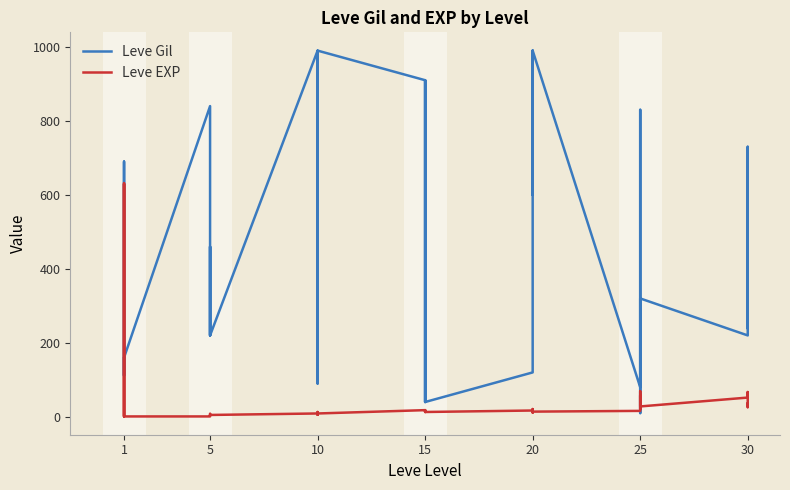

Which series has the largest total across all categories?

Leve Gil